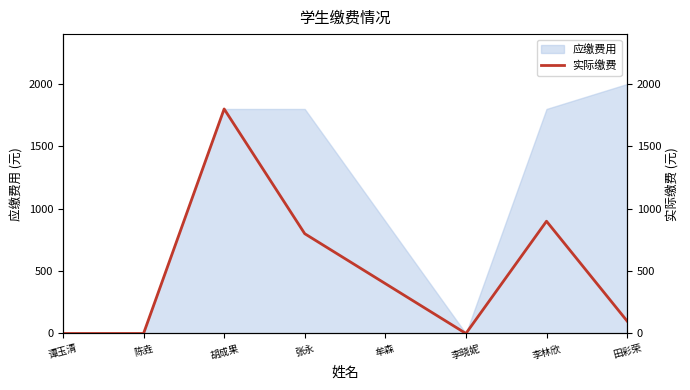

Rank the categories by value from lowest to highest.

谭玉清, 陈垚, 李晓妮, 田彩荣, 牟森, 张永, 李林欣, 胡成果